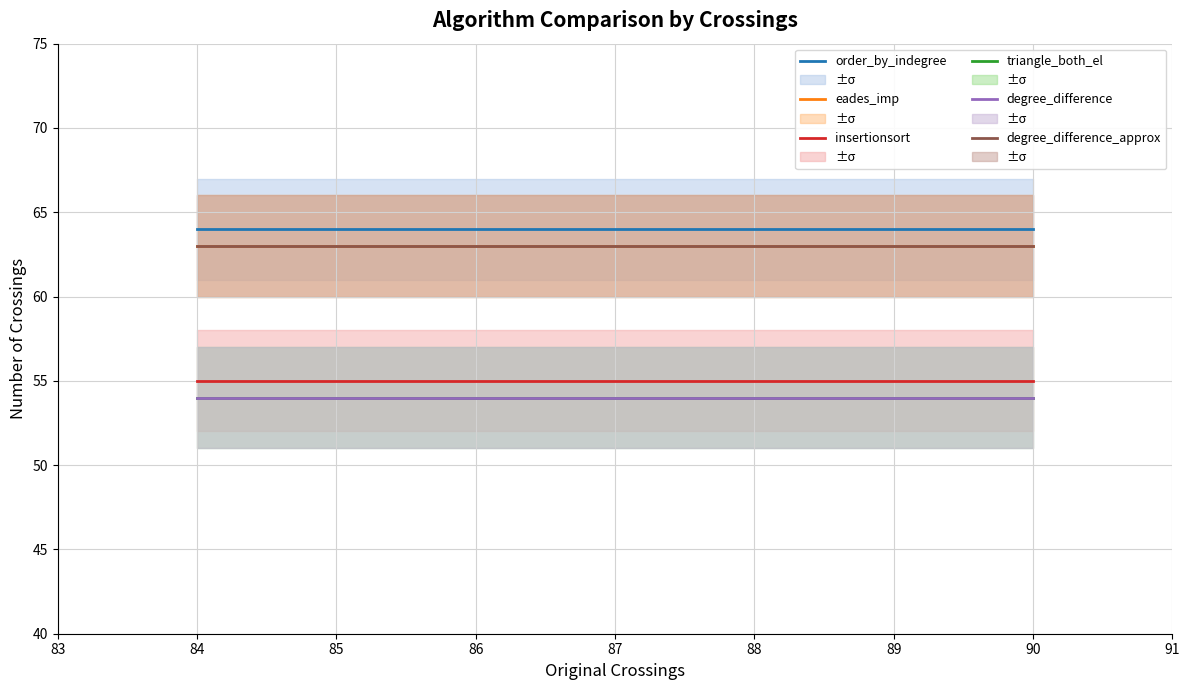

True or false: degree_difference has a value of 13 at 85.

False